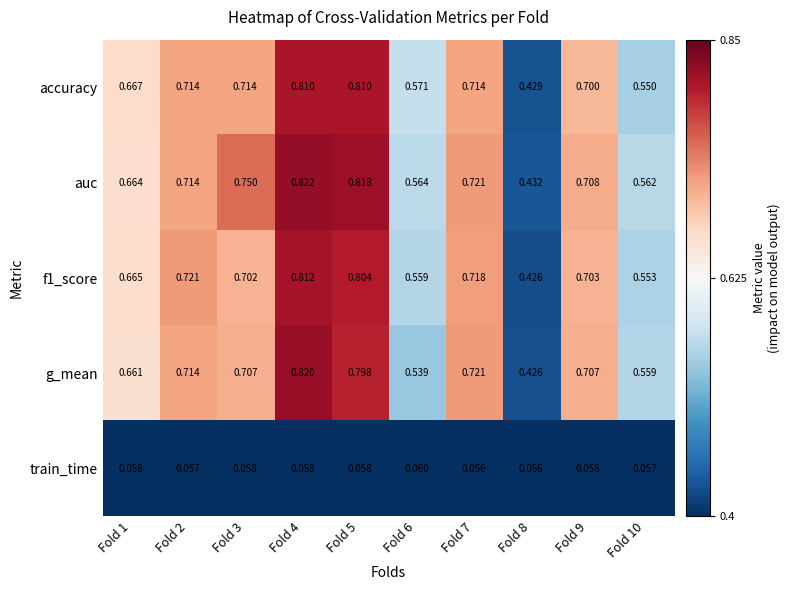

Which series changed the most between Fold 6 and Fold 9?

g_mean